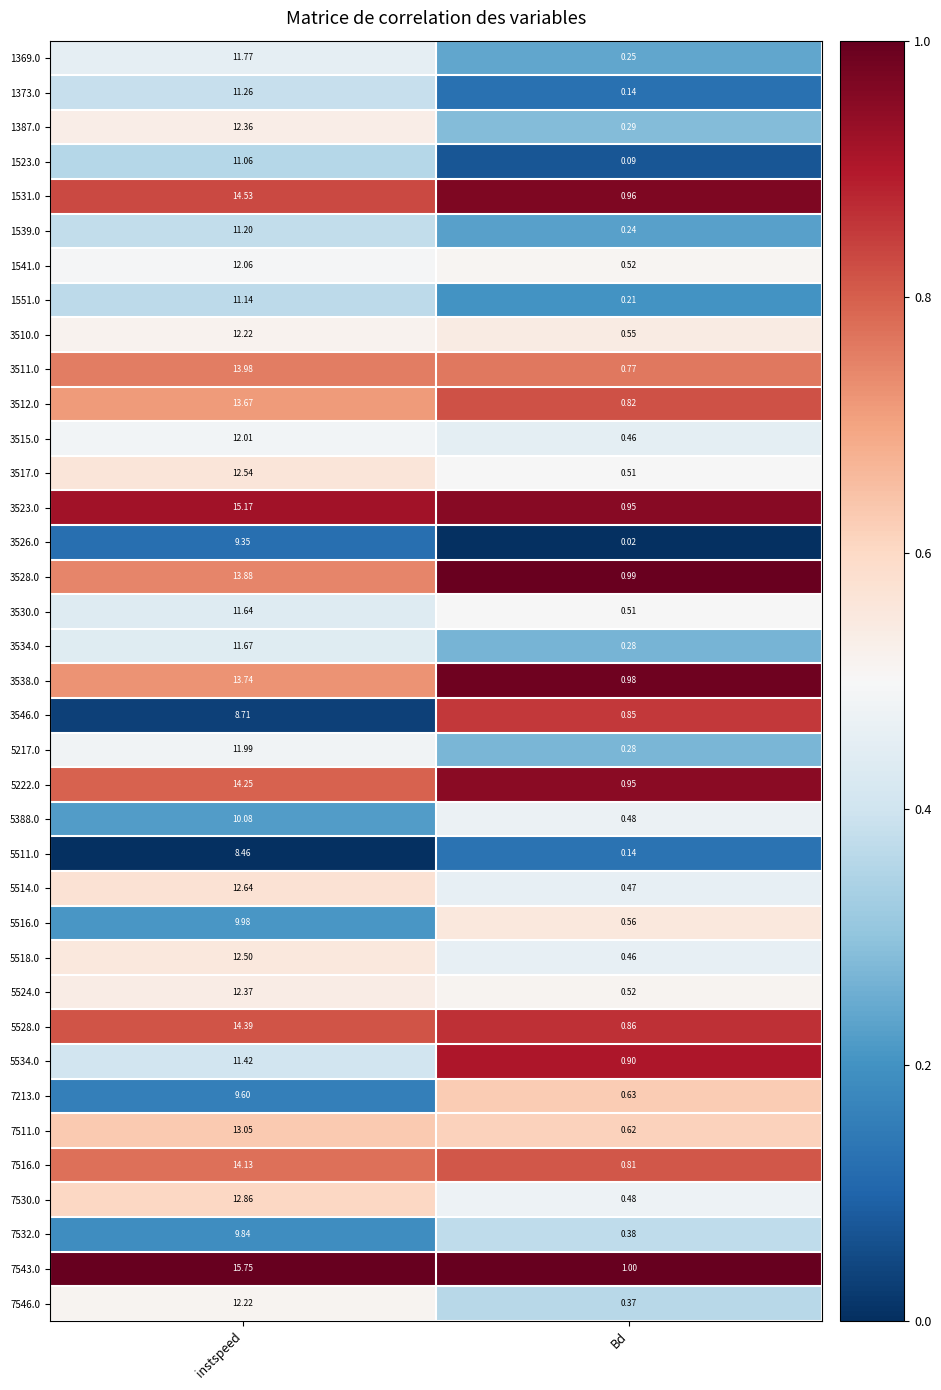

Rank the categories by 1551.0 value from highest to lowest.

instspeed, Bd